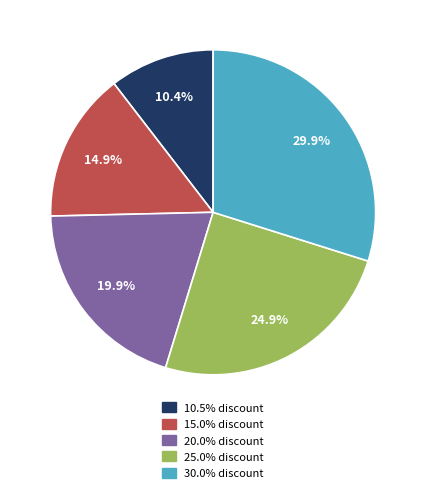

What percentage is the 10.5% slice, to the nearest percent?

10%